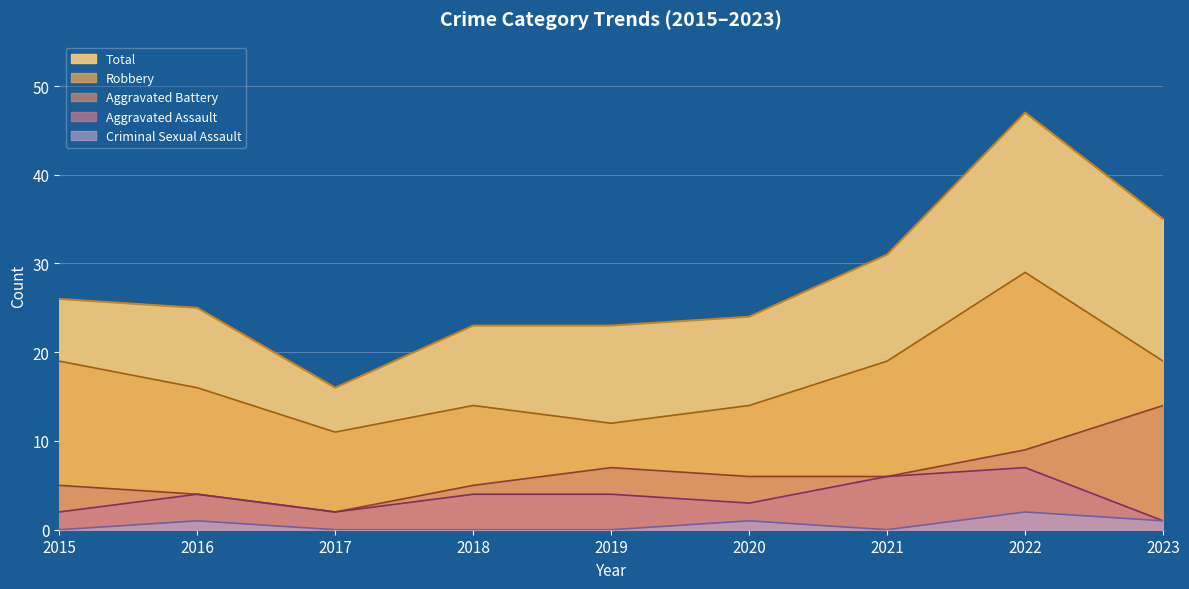

How many data points in Robbery are above 16?

4